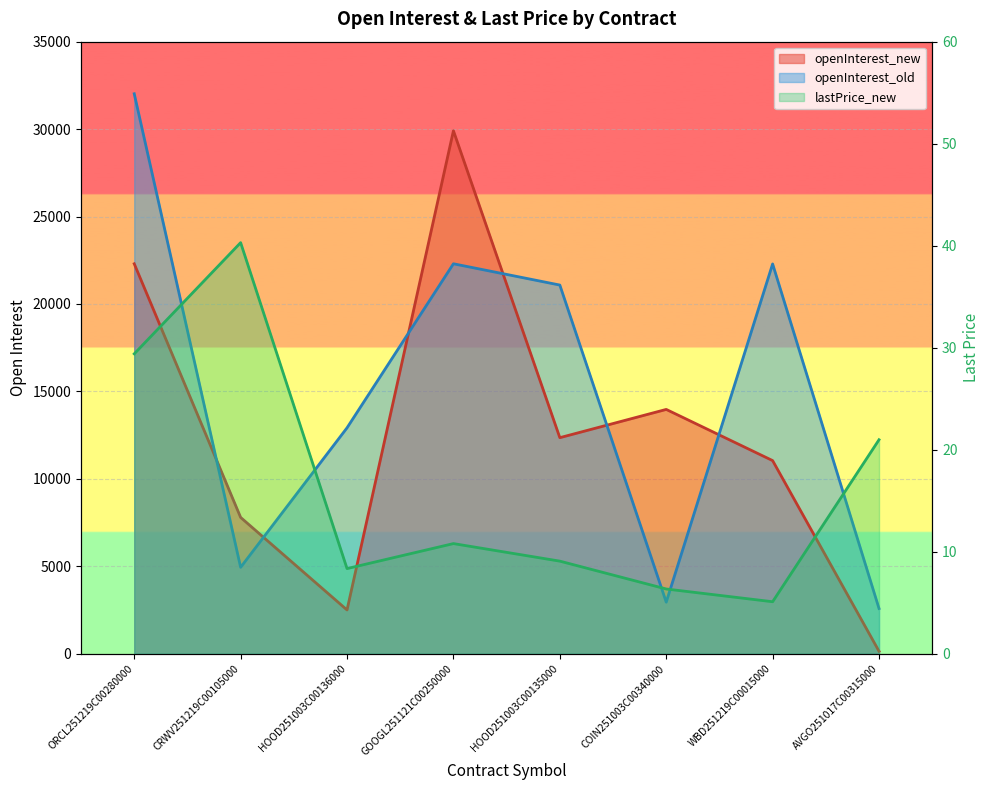

Reading left to right, what are all the values shown in this chart?

29.4	40.3	8.3	10.8	9.1	6.3	5.1	21.0